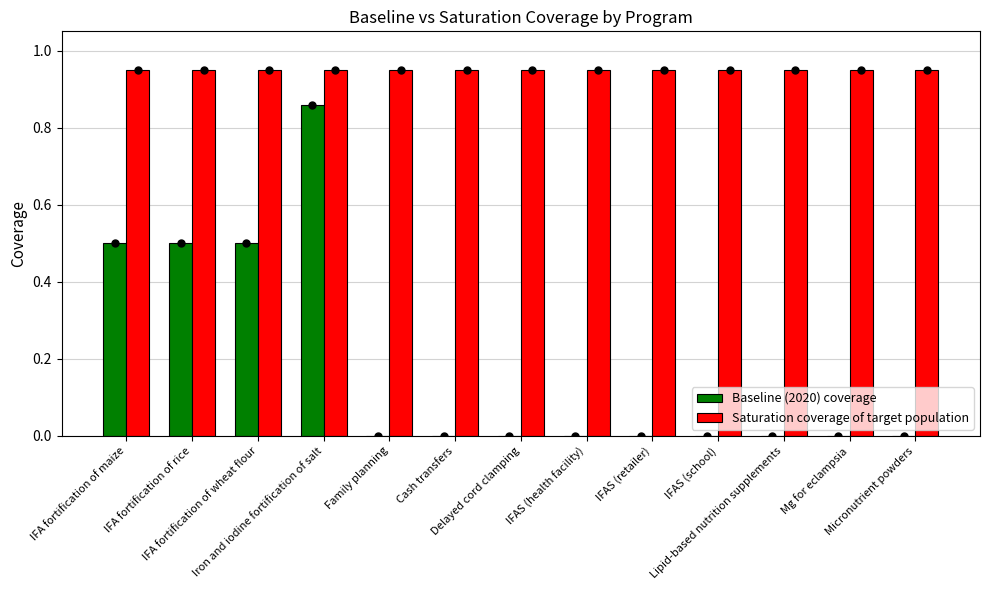

Is it true that Saturation coverage of target population equals 0.4 at IFAS (health facility)?

False